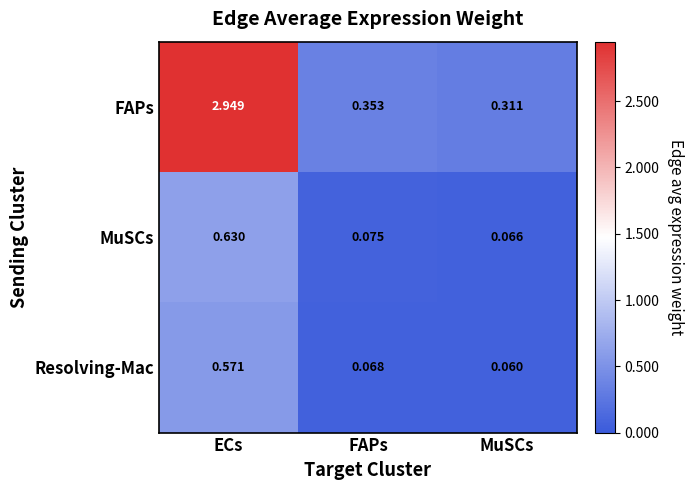

At which category does the chart reach its peak across all series?

ECs